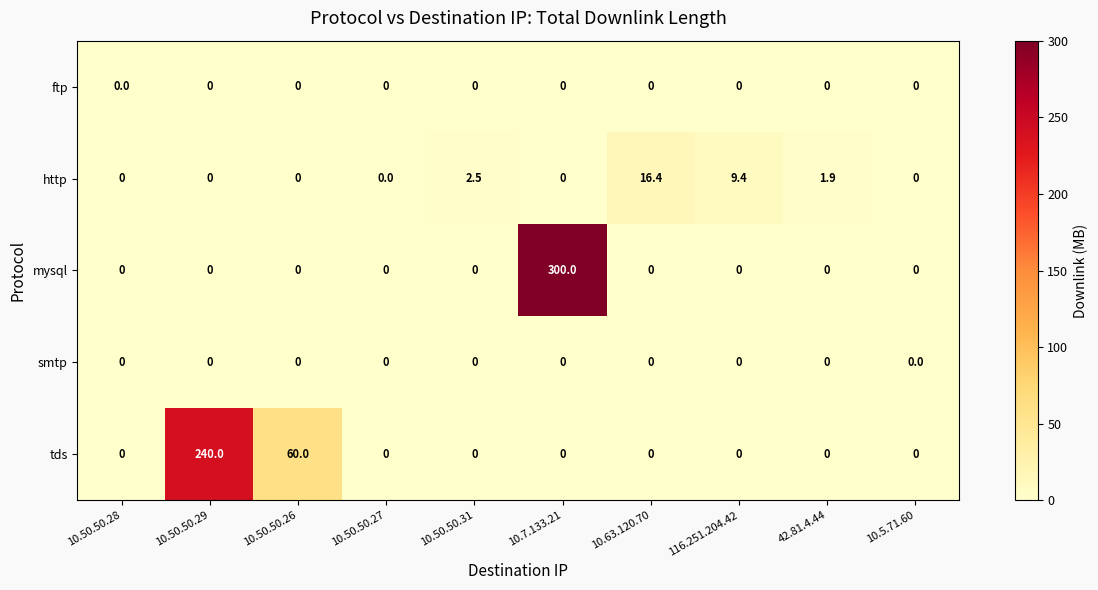

What is the approximate value of http at 10.63.120.70?

16.4